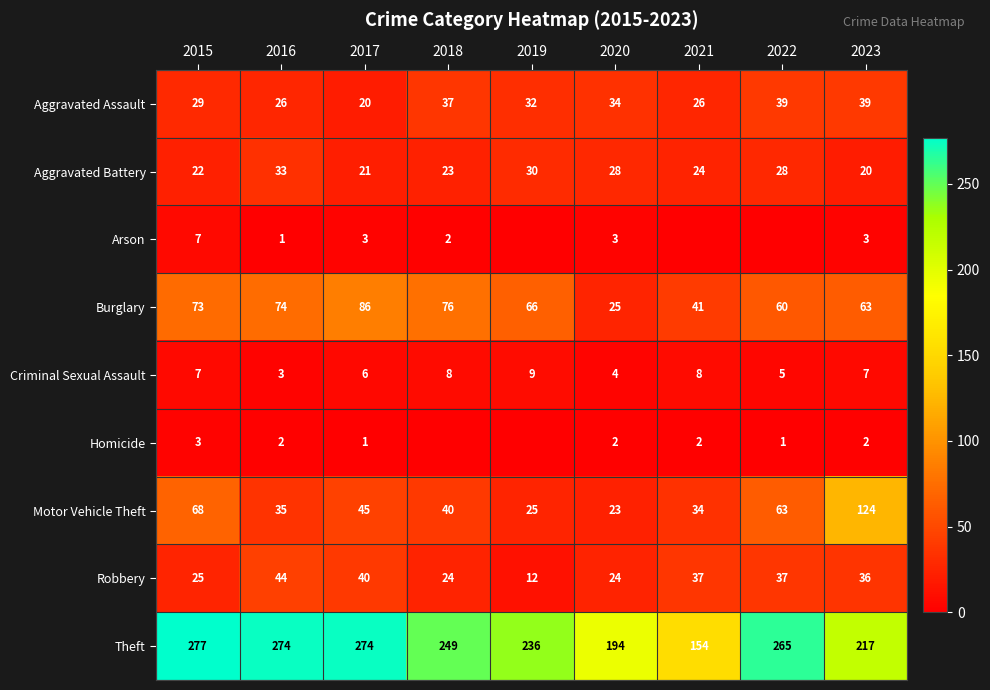

What is the difference between the maximum and minimum values in the Aggravated Assault series?

19